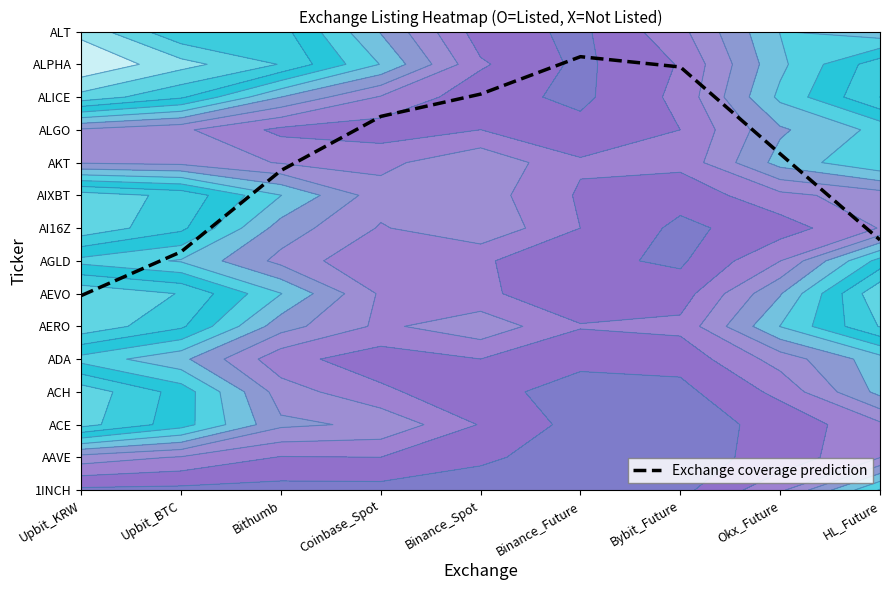

What is the minimum value shown in the chart?

5.9